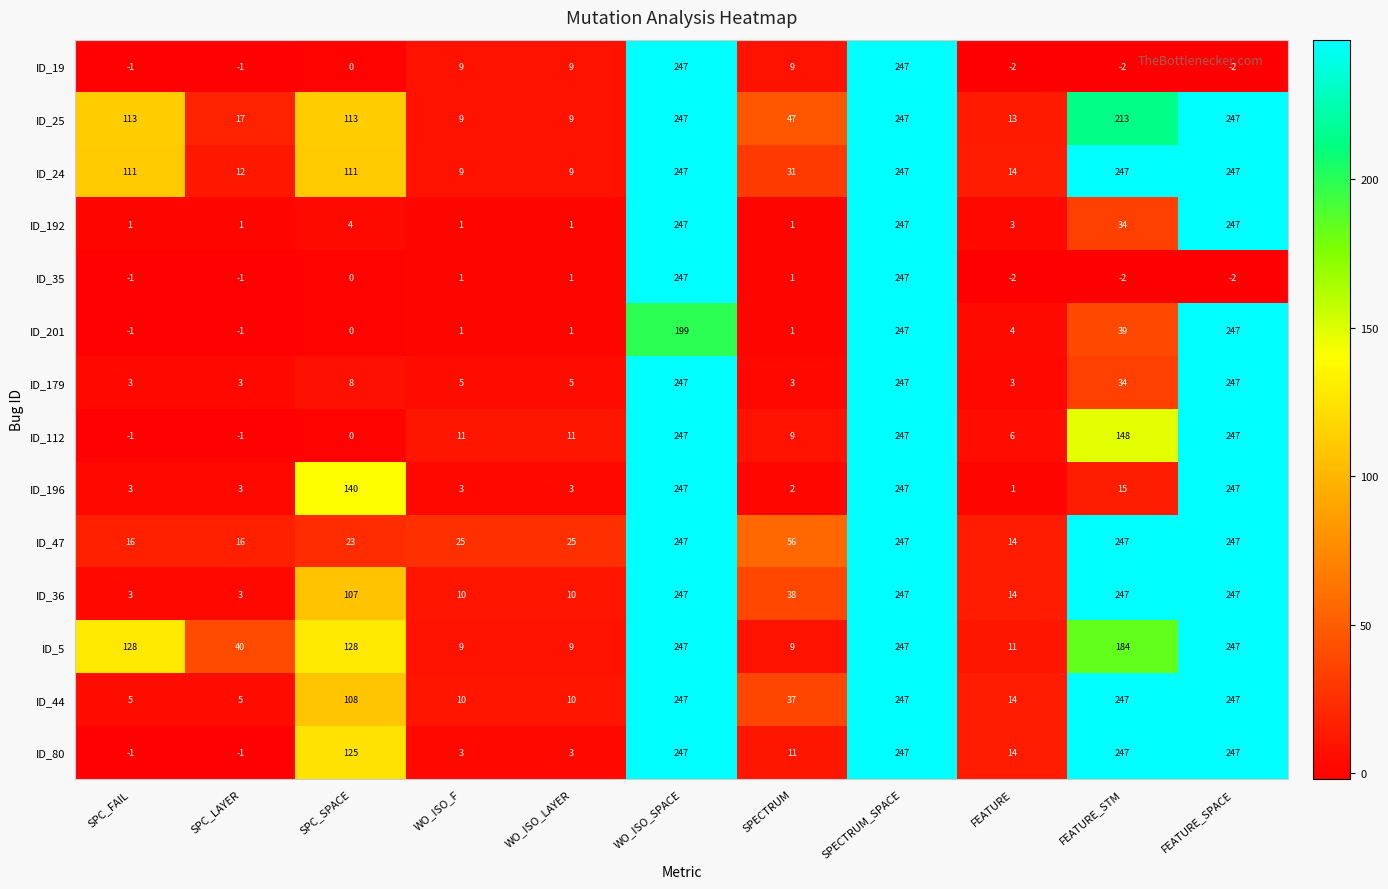

What is the maximum value for ID_25?

247